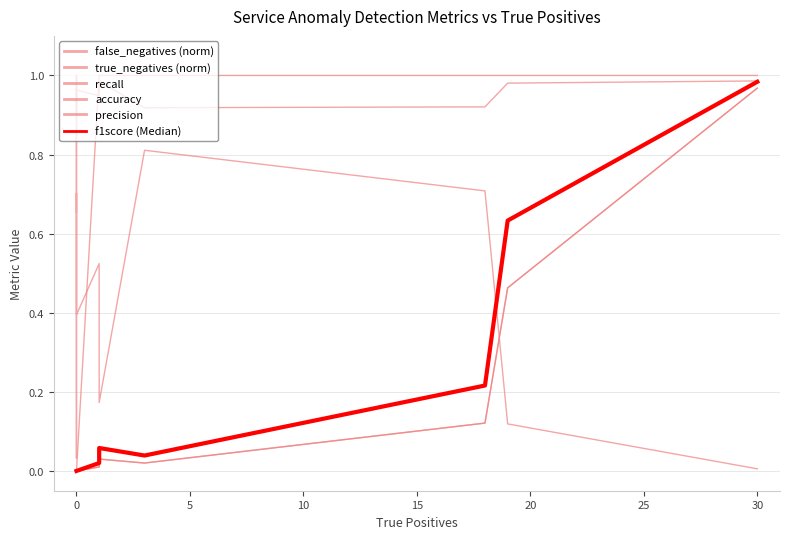

Does the chart have visible grid lines?

Yes